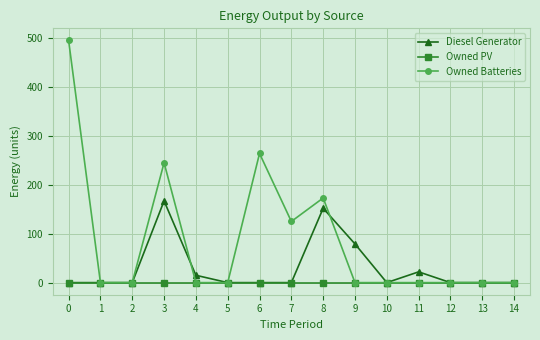

True or false: Diesel Generator has more than 1 interior local peaks.

True